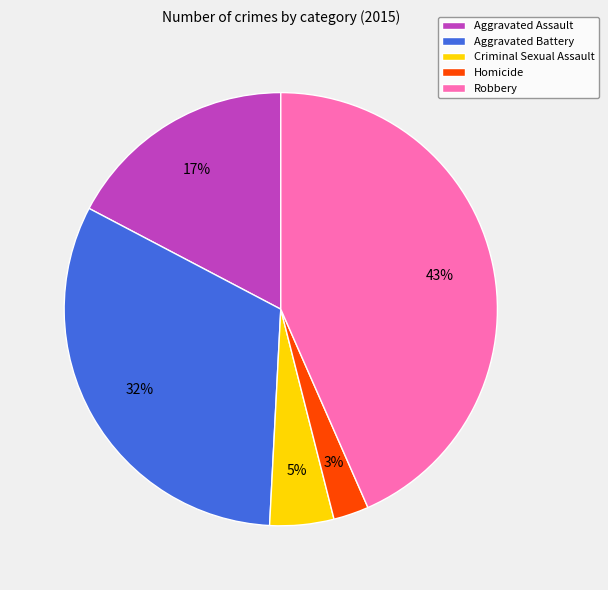

To the nearest percent, what portion does Criminal Sexual Assault represent?

5%